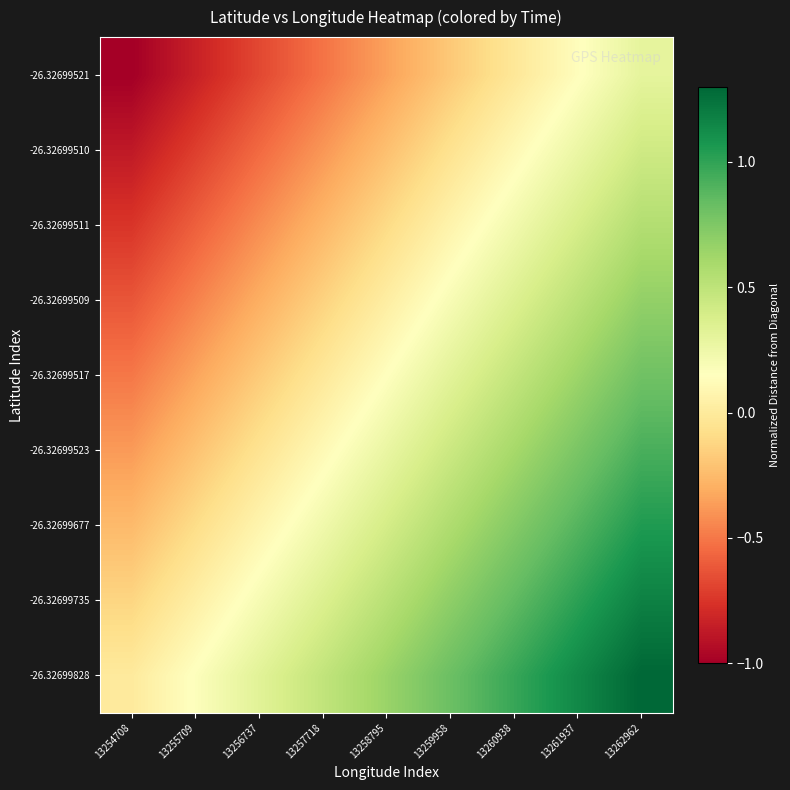

At how many categories does at least one series exceed 0?

8